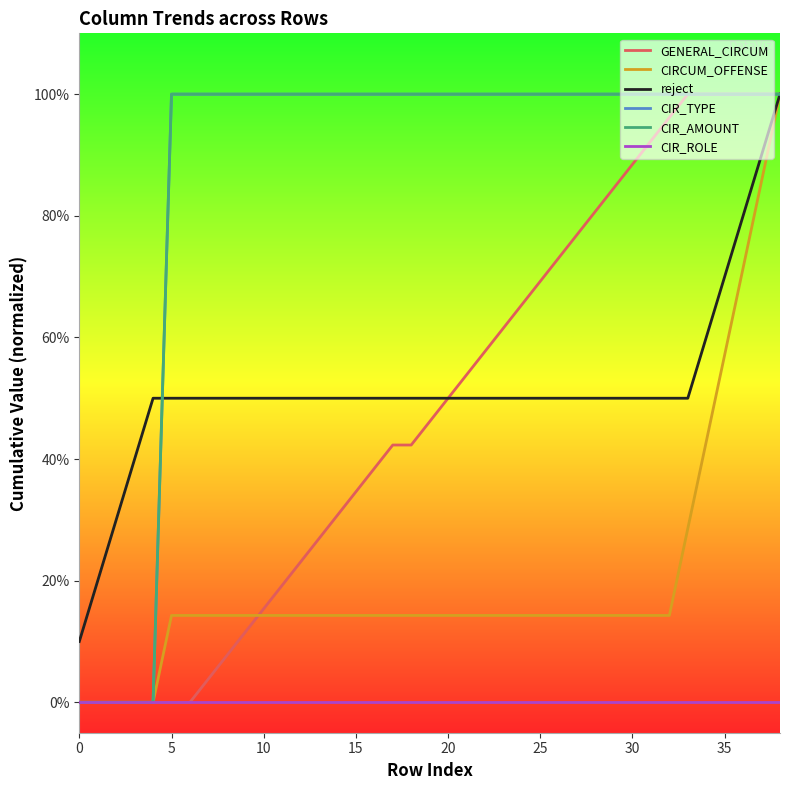

What is the difference between the maximum and minimum values in the CIR_TYPE series?

1.0